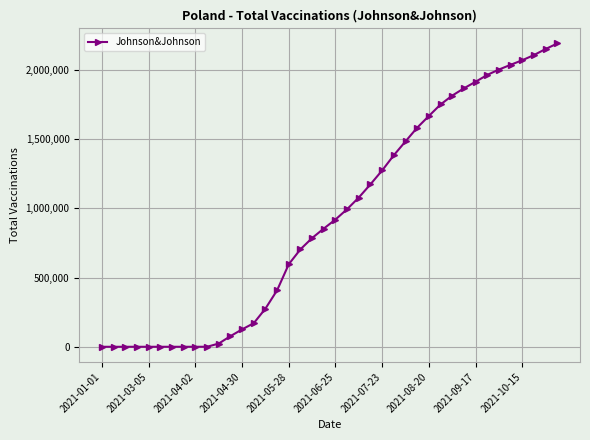

How many data points are less than 919250?

20